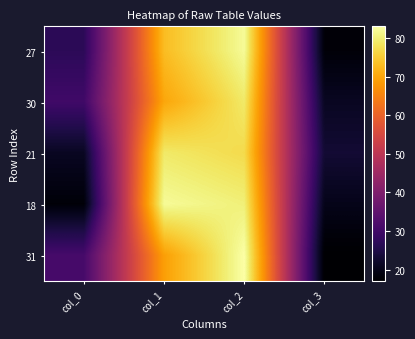

Reading left to right, extract all data points from this chart.

27: col_0=27	col_1=73	col_2=82	col_3=18
30: col_0=30	col_1=70	col_2=79	col_3=21
21: col_0=21	col_1=79	col_2=77	col_3=23
18: col_0=18	col_1=82	col_2=80	col_3=20
31: col_0=31	col_1=69	col_2=83	col_3=17